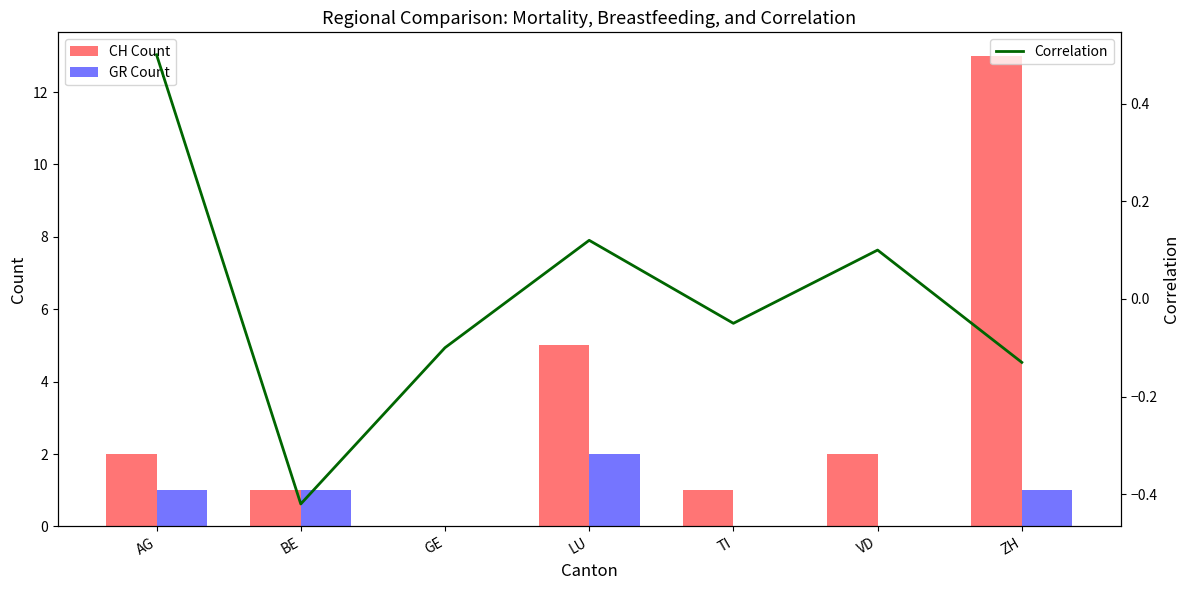

What is the maximum value for Correlation?

0.5